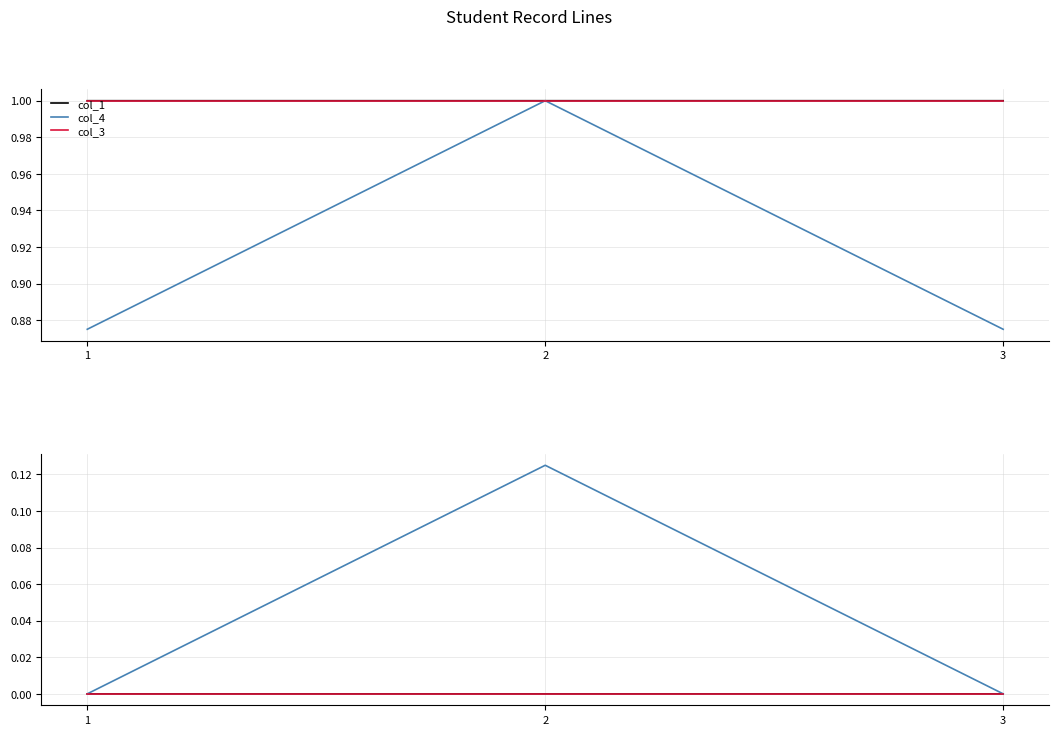

Which series has the largest range (max minus min)?

col_4